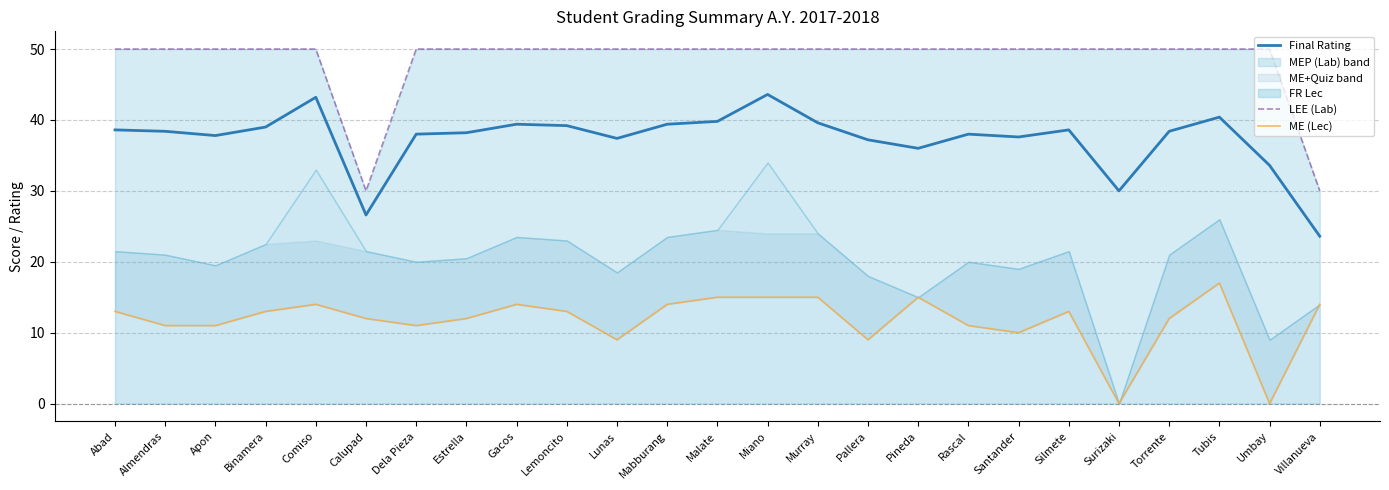

Which category has the lowest value in the ME (Lec) series?

Surizaki